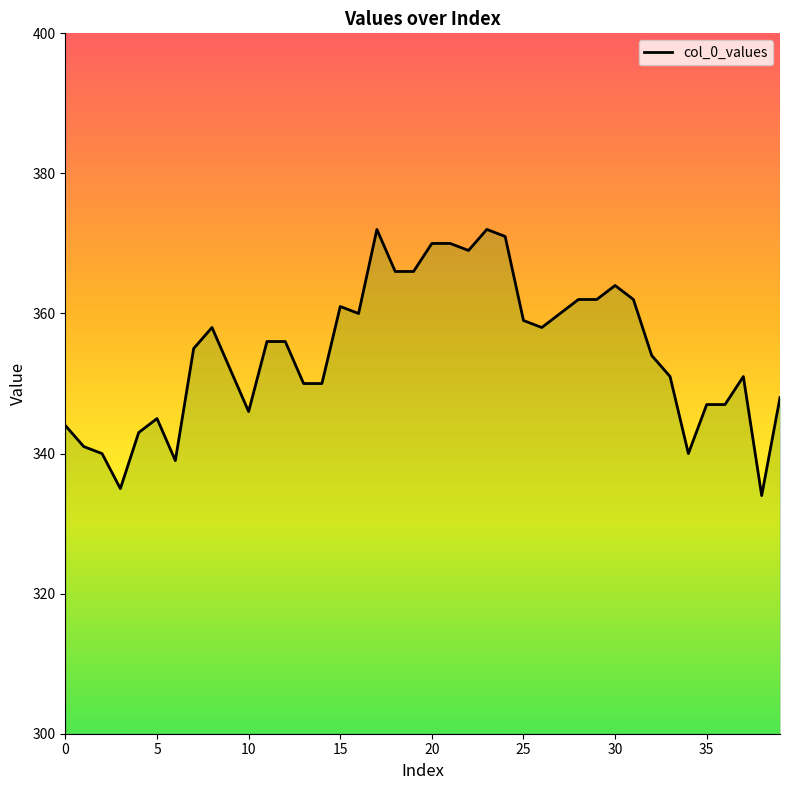

What is the change in value from 20 to 27?

-10